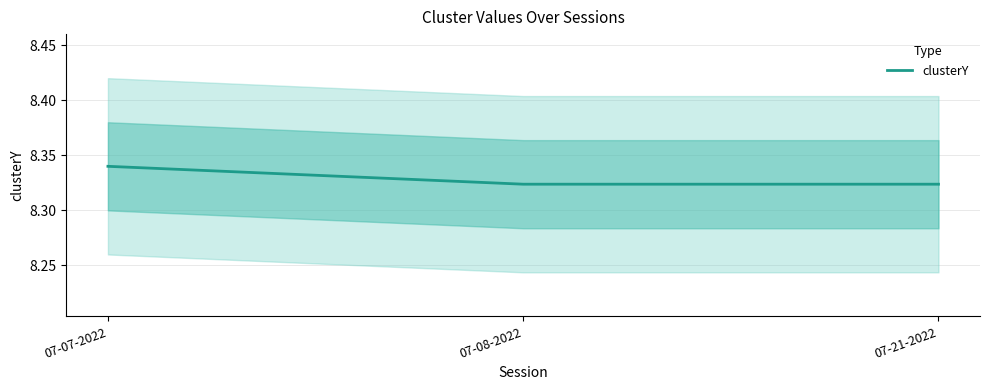

The value at 07-08-2022 is 12.4. True or false?

False